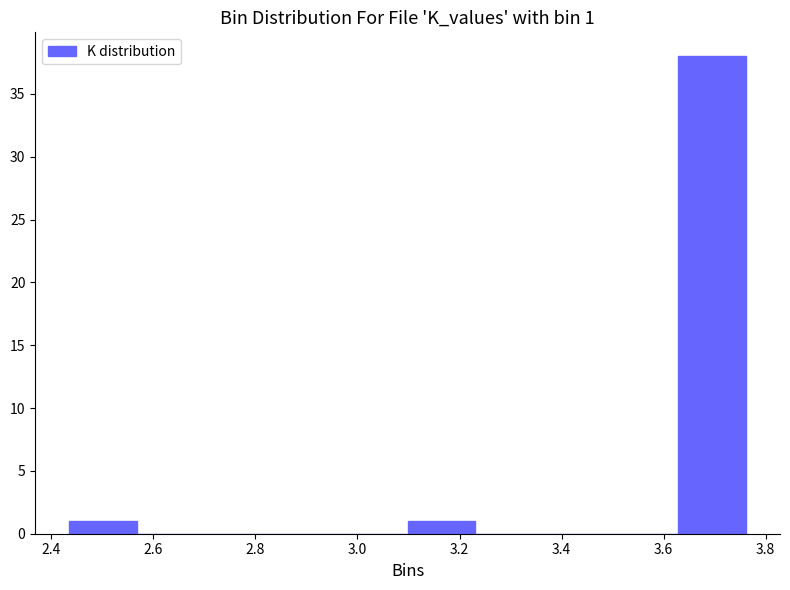

Which range on the x-axis has the tallest bar?

3.62 to 3.76